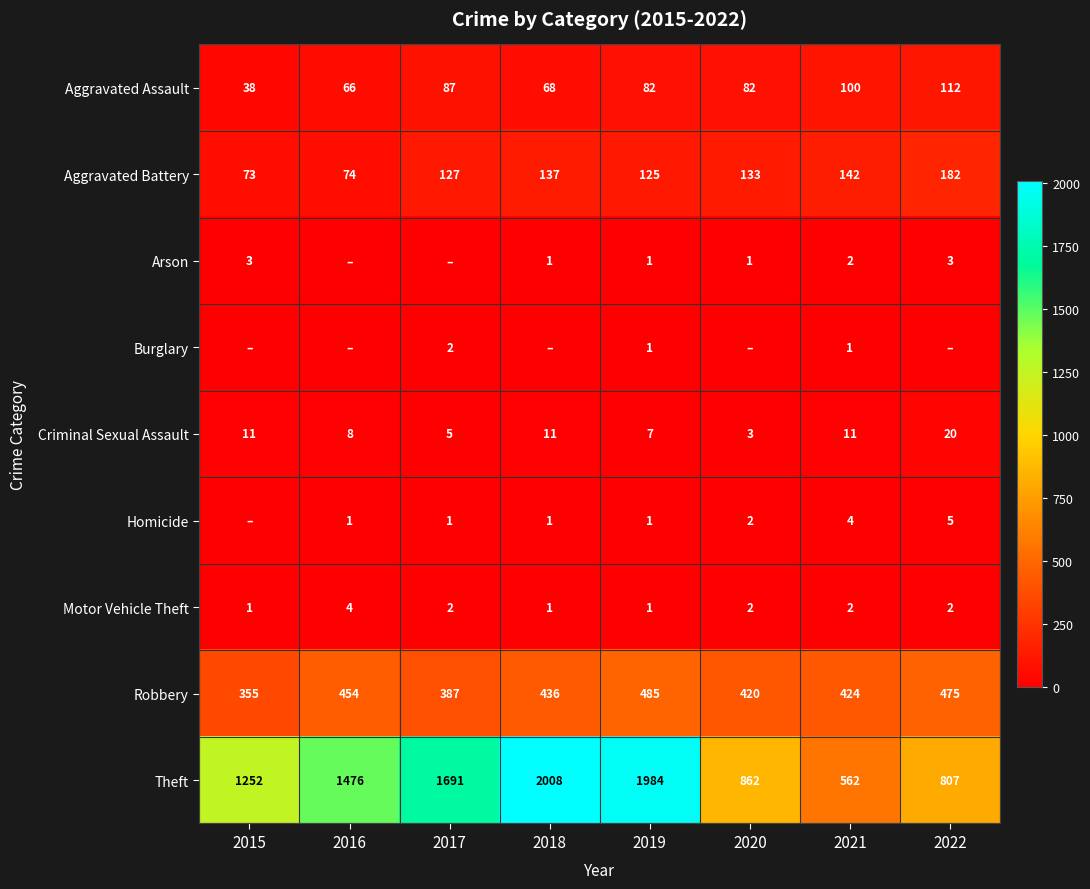

How many data points in Aggravated Assault are less than 82?

3